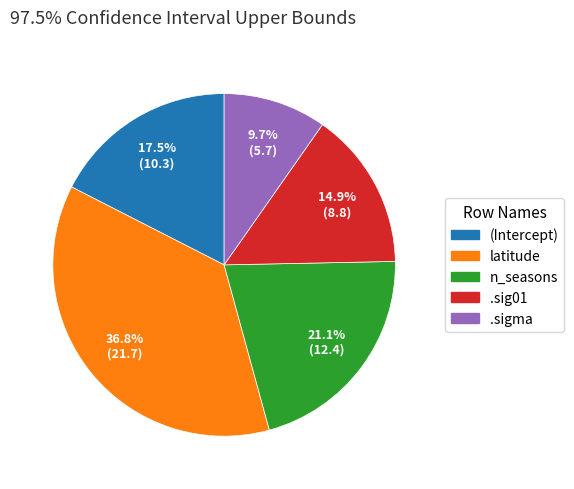

Is there a majority slice in this chart?

No